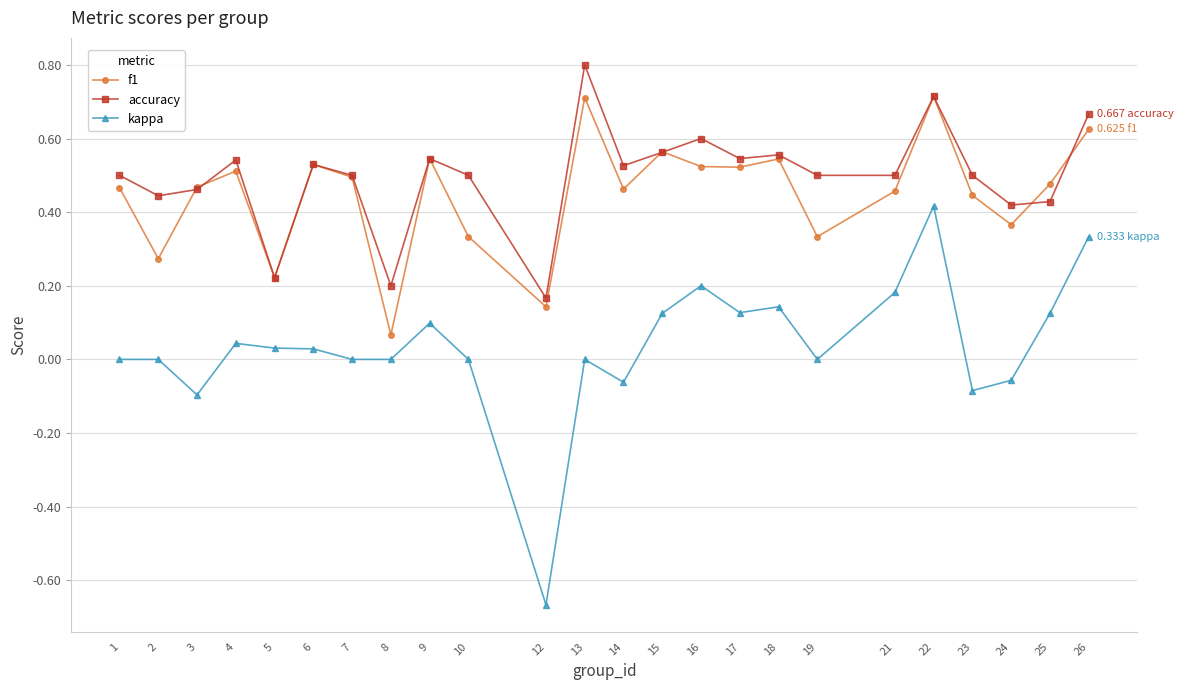

Between 6 and 18, which series saw the biggest shift?

kappa